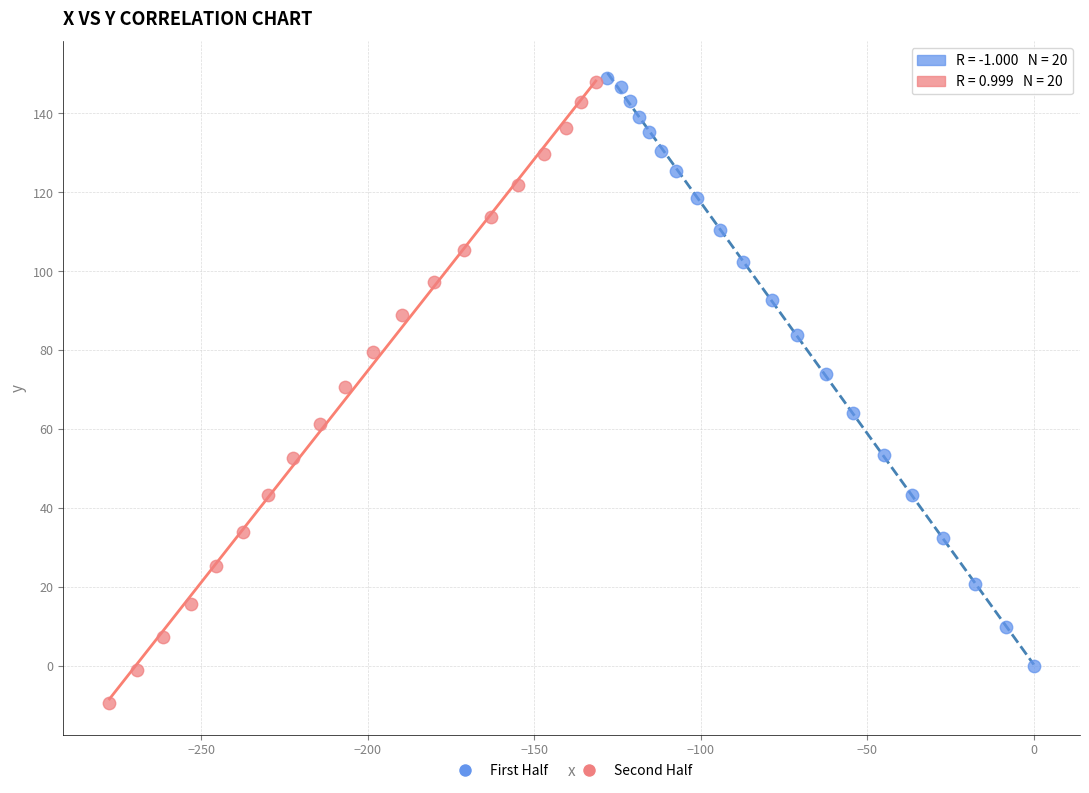

Which series contains the lowest Y value?

Second Half